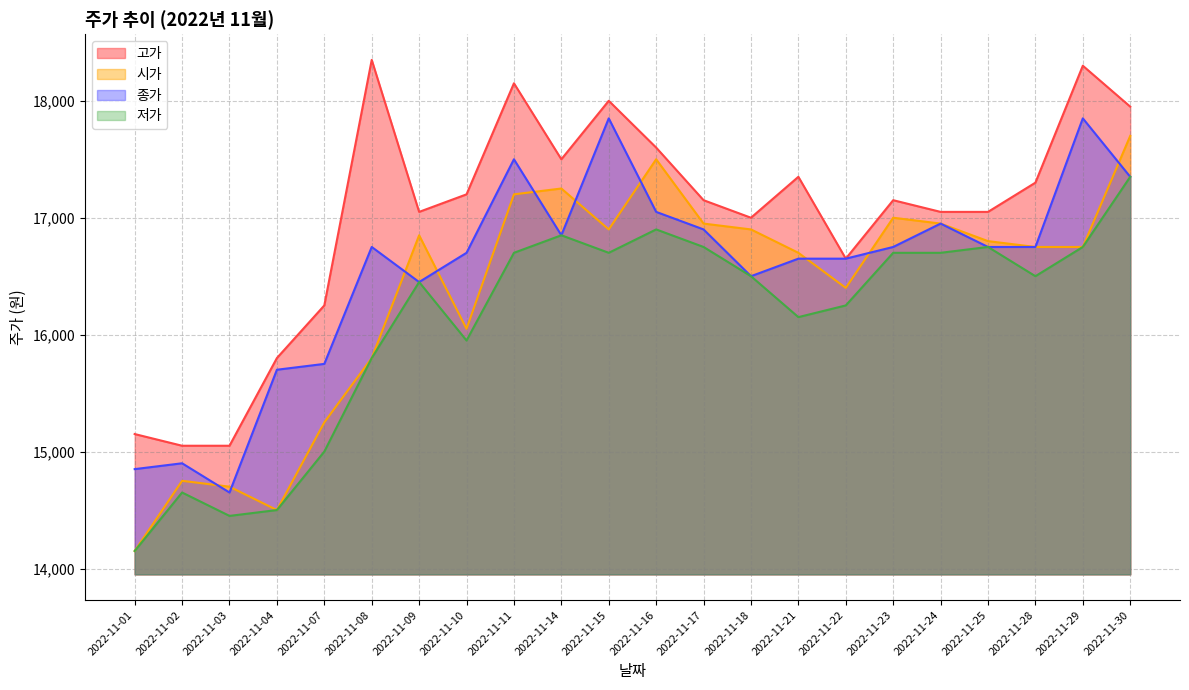

Rank the series by their maximum value, from highest to lowest.

고가, 종가, 시가, 저가